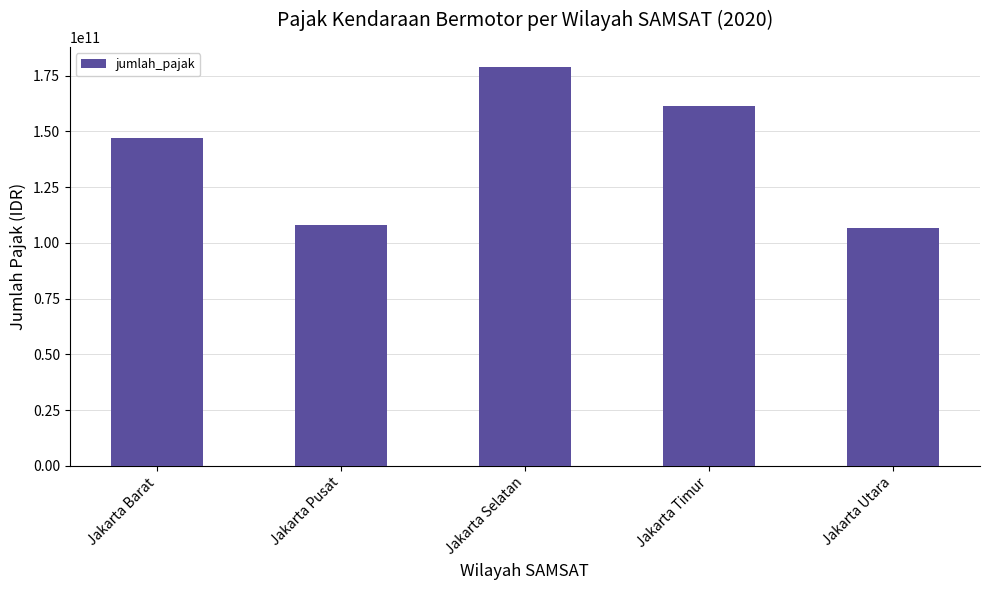

Reading left to right, transcribe all the data shown in this chart.

147007704050	107842790000	178845265531	161305882050	106452435685